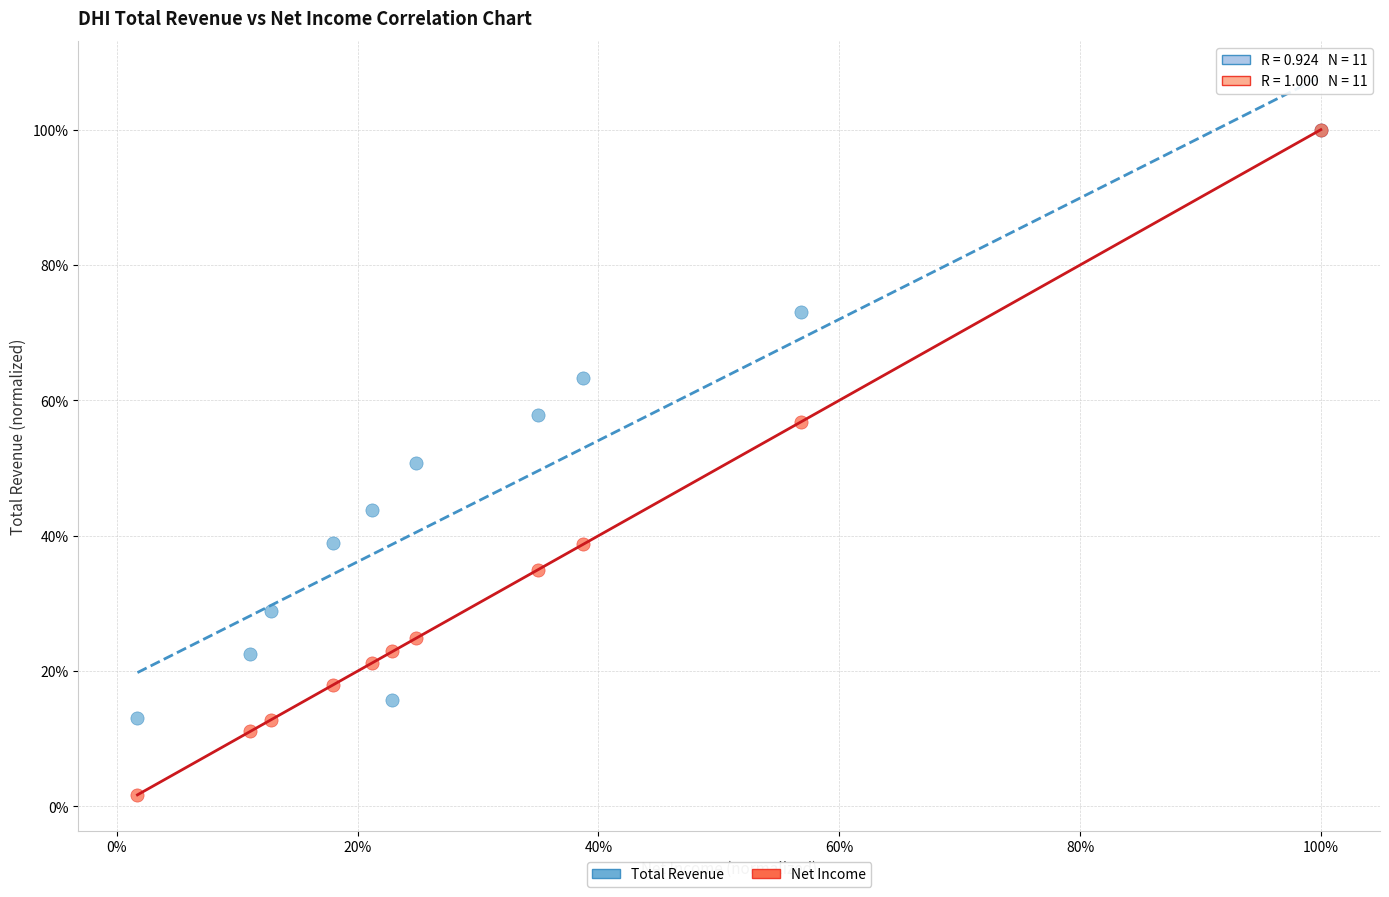

What are all the series names shown in the legend?

Total Revenue, Net Income